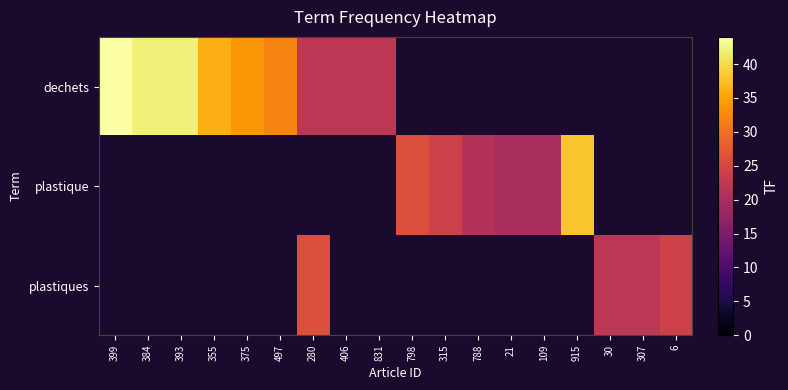

What is the highest value of the dechets series?

44.0